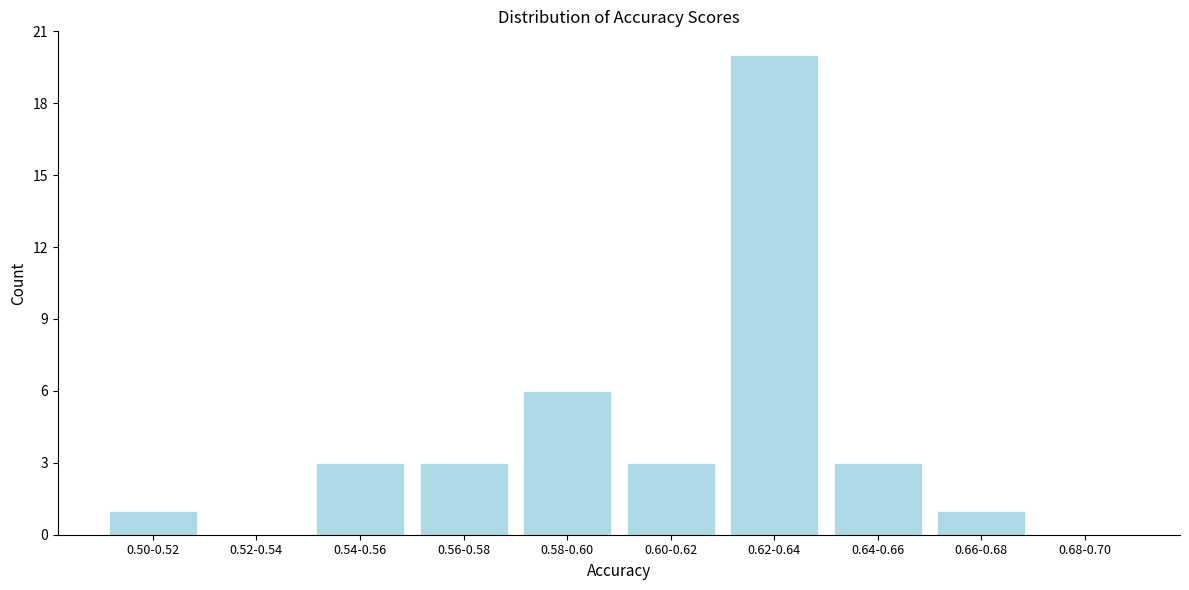

Reading right to left, transcribe all the data shown in this chart.

0.68-0.70=0	0.66-0.68=1	0.64-0.66=3	0.62-0.64=20	0.60-0.62=3	0.58-0.60=6	0.56-0.58=3	0.54-0.56=3	0.52-0.54=0	0.50-0.52=1